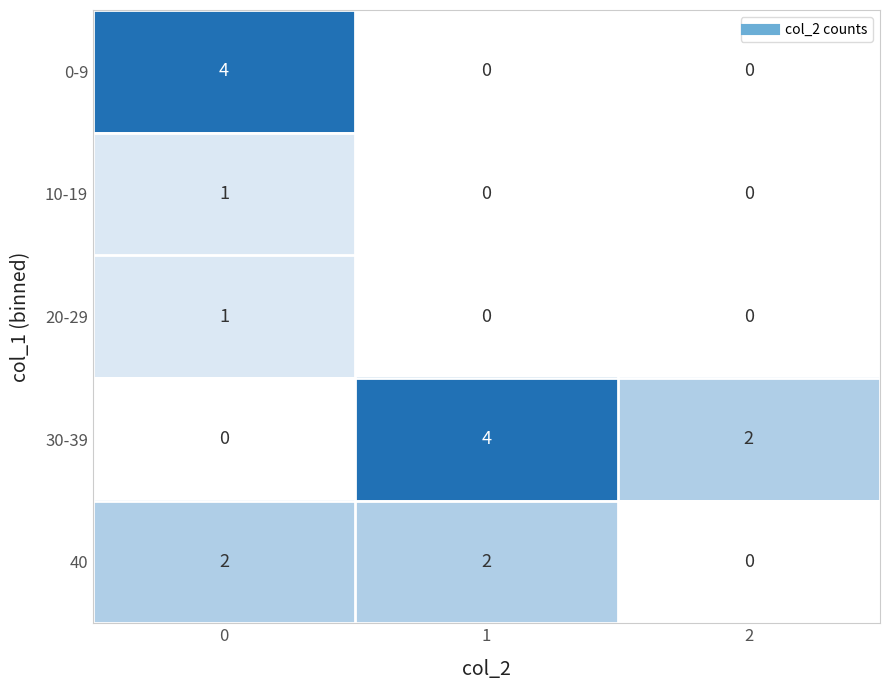

What is the sum of the 0-9 values at 0 and 1?

4